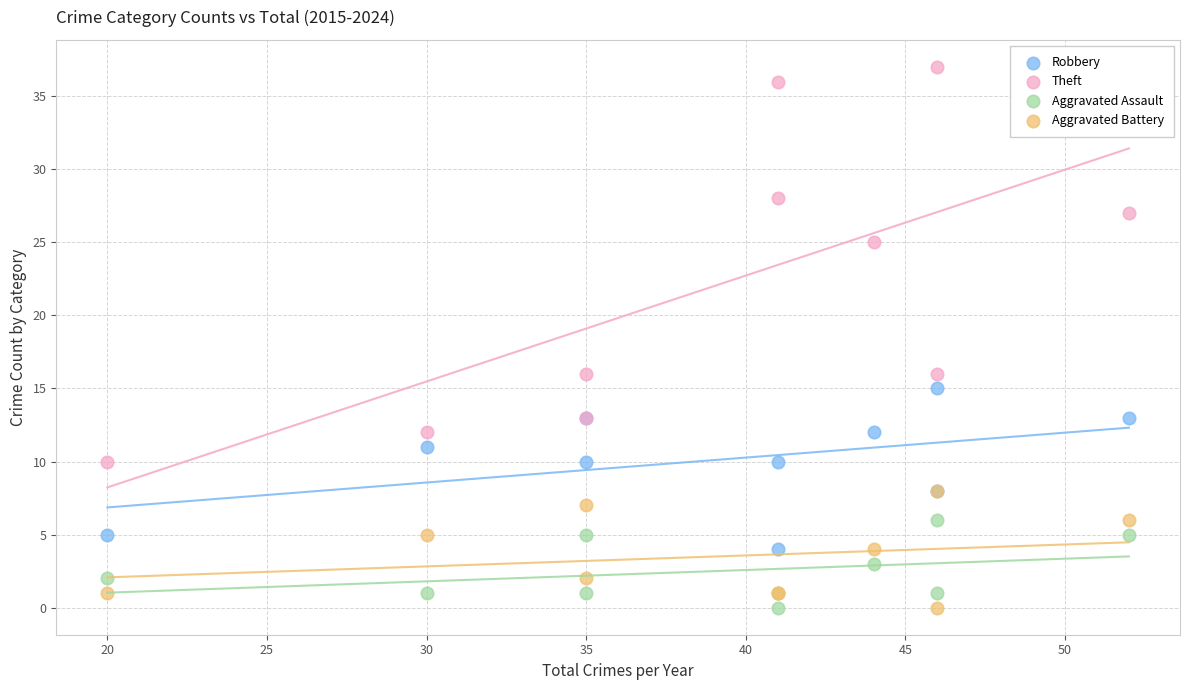

In the Theft series, what Y value is closest to 23?

25